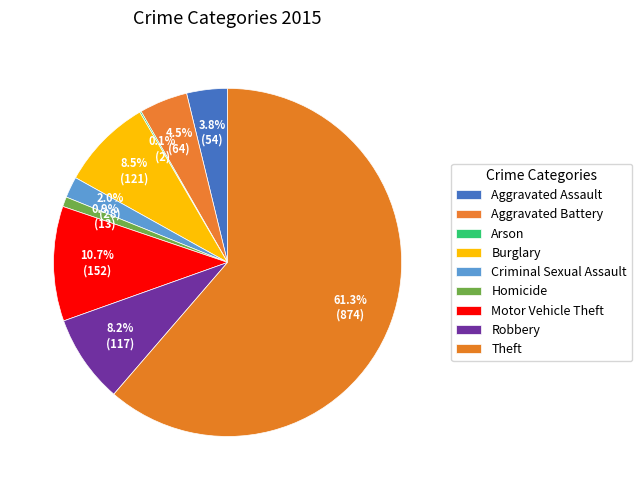

To the nearest percent, what is the average slice percentage?

11%